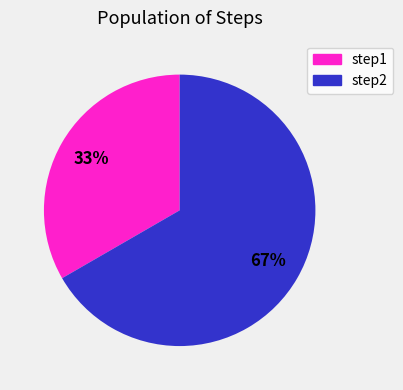

Between step1 and step2, which is larger?

step2